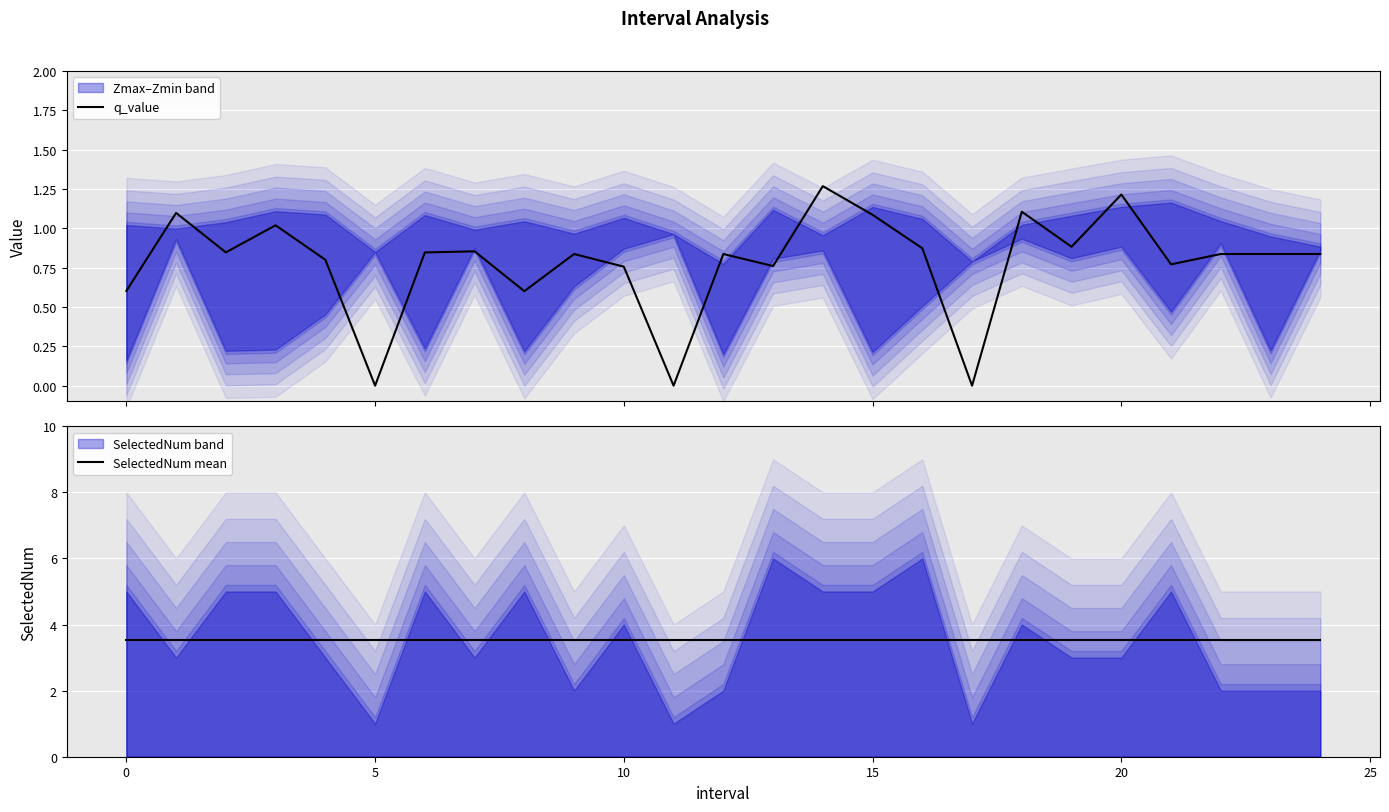

How many interior local peaks does the q_value series have?

8